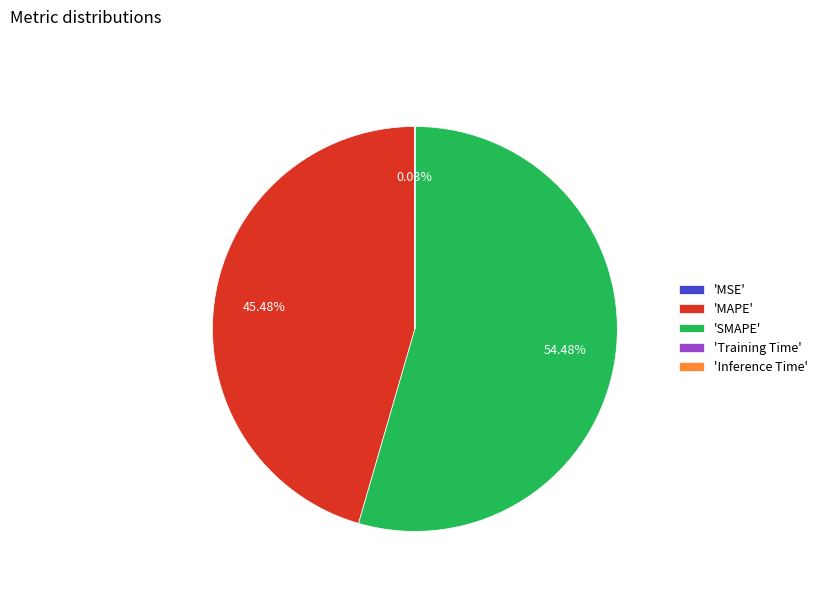

Which slice is the largest?

'SMAPE'